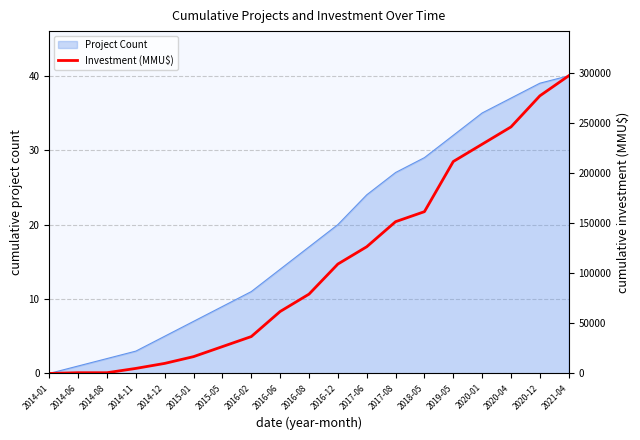

Rank the categories by value from lowest to highest.

2014-01, 2014-06, 2014-08, 2014-11, 2014-12, 2015-01, 2015-05, 2016-02, 2016-06, 2016-08, 2016-12, 2017-06, 2017-08, 2018-05, 2019-05, 2020-01, 2020-04, 2020-12, 2021-04